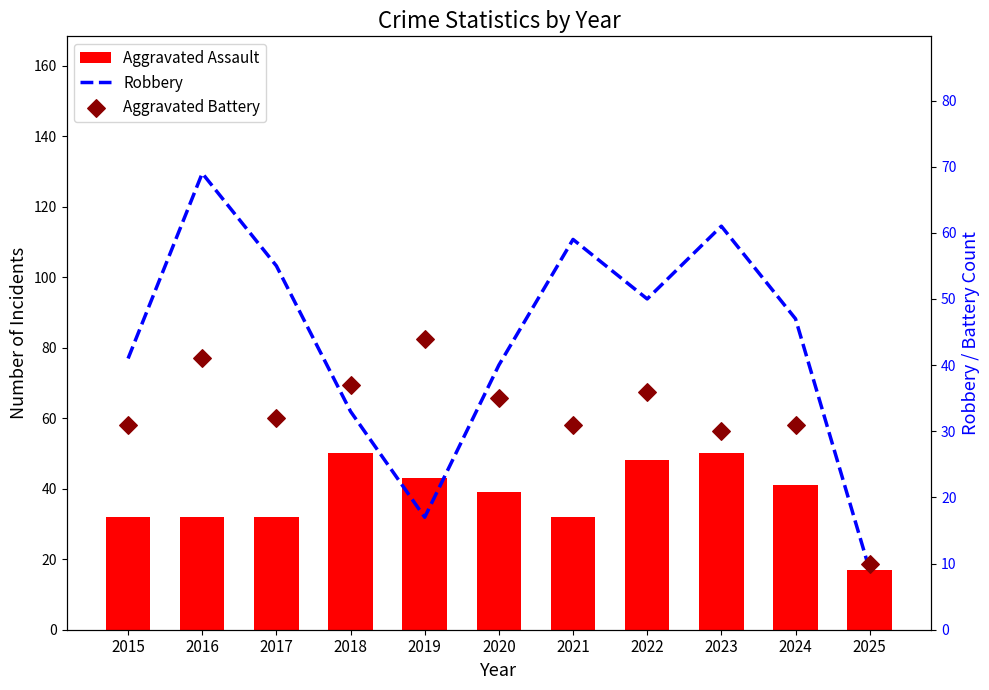

Which series contains the lowest Y value?

Robbery